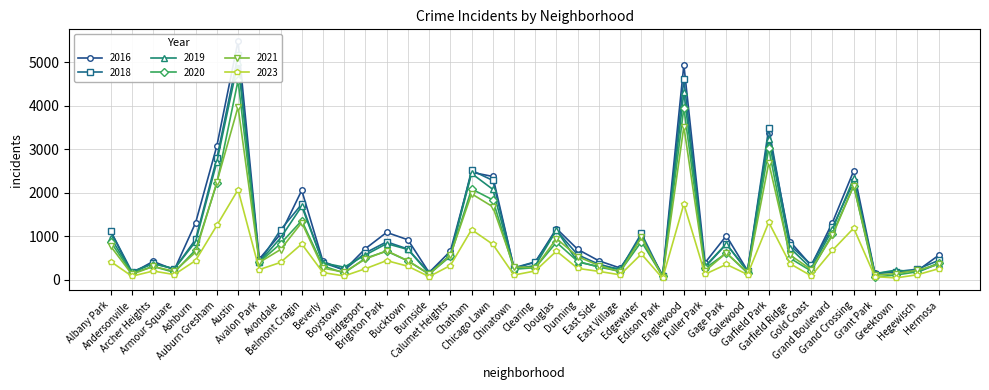

True or false: 2021 has a value of 264 at Beverly.

True